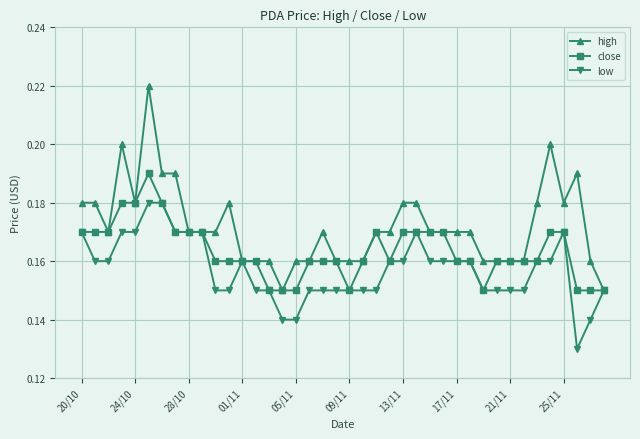

Which series has the widest spread of values?

high